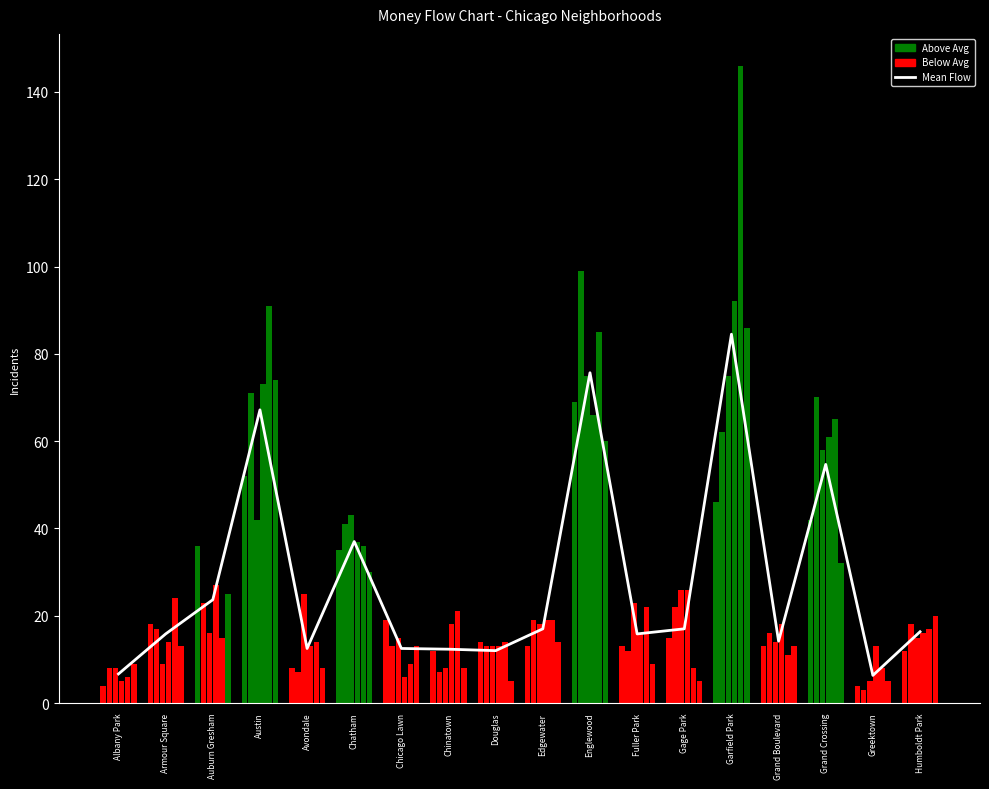

What is the label of the 14th bar from the right?

Avondale